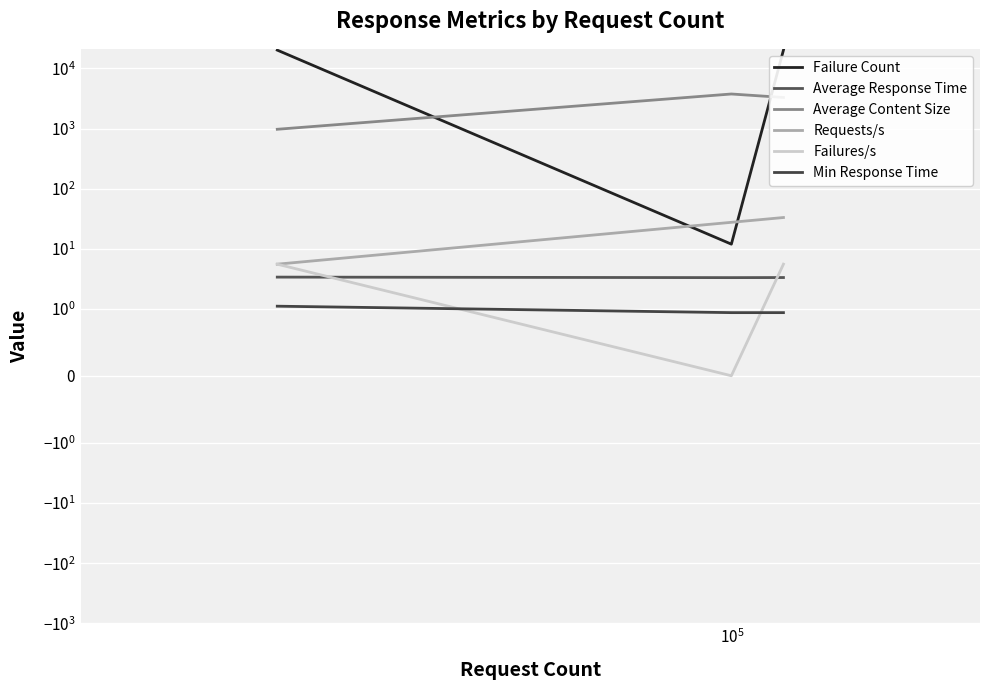

What is the difference between the maximum and minimum values in the Min Response Time series?

0.2